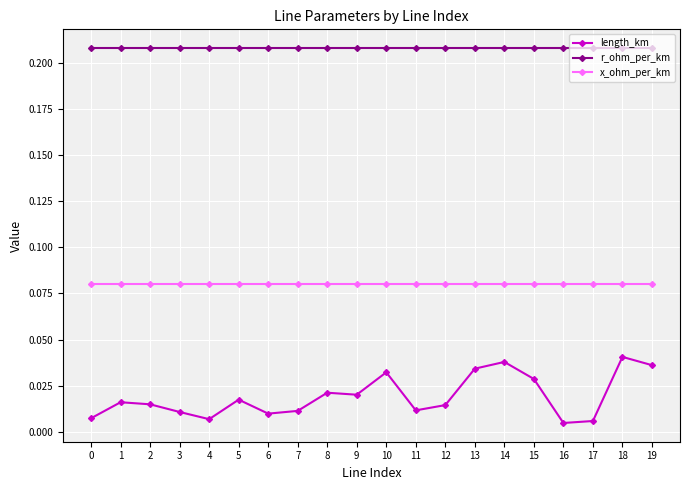

What is the total value across all series at 7?

0.3